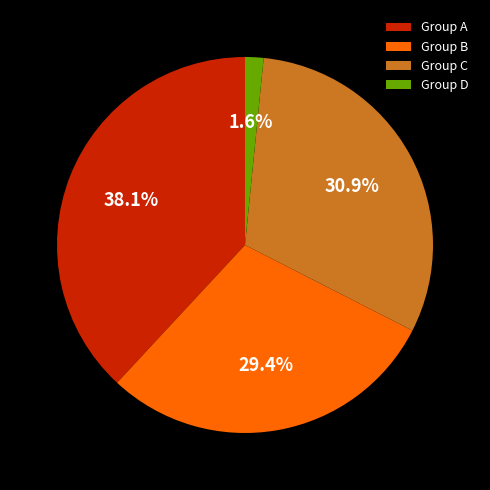

Between Group B and Group C, which is larger?

Group C